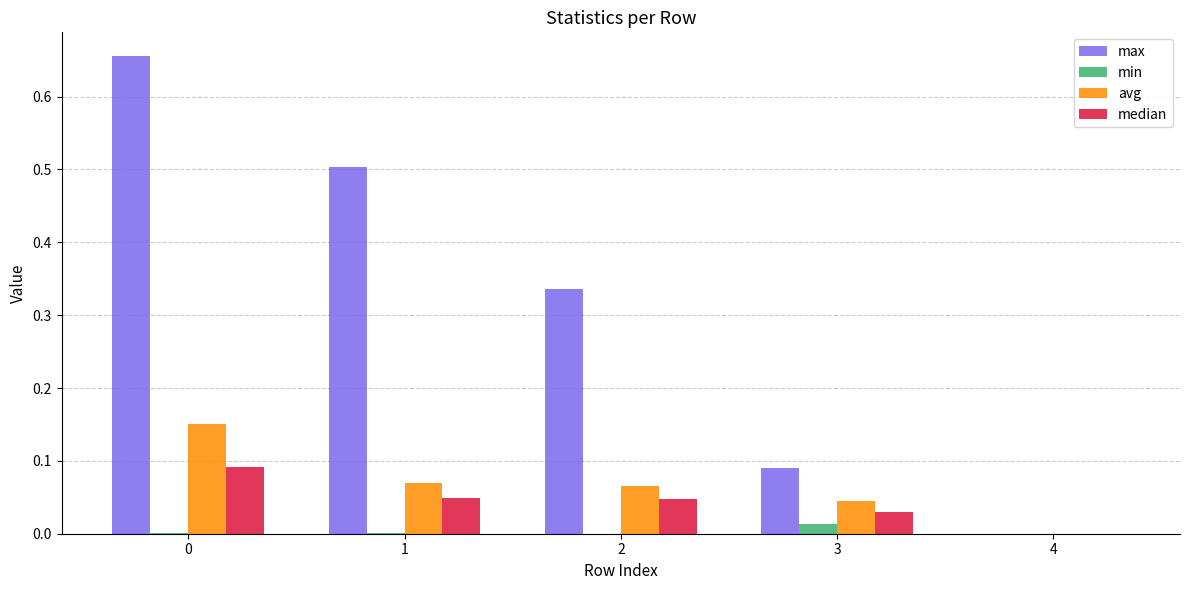

Is the value of median at 3 greater than the value of max at 1?

No